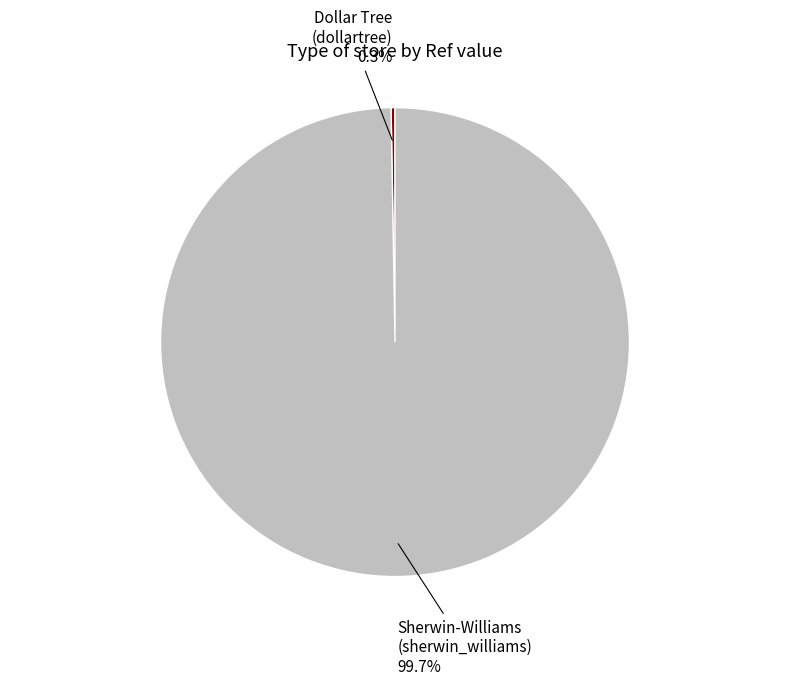

Does any single category account for the majority?

Yes